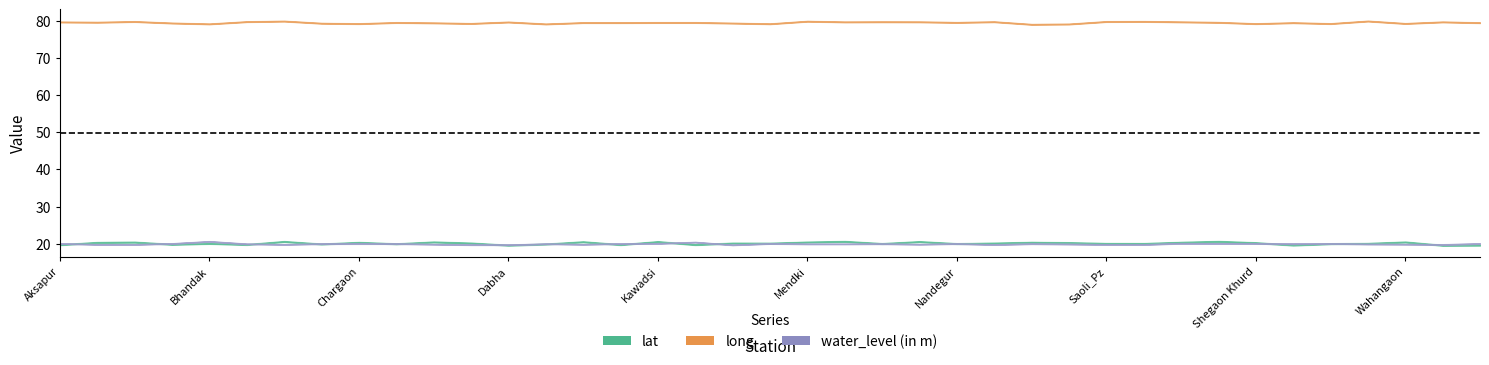

At which label is water_level closest to 7?

Sawargaon